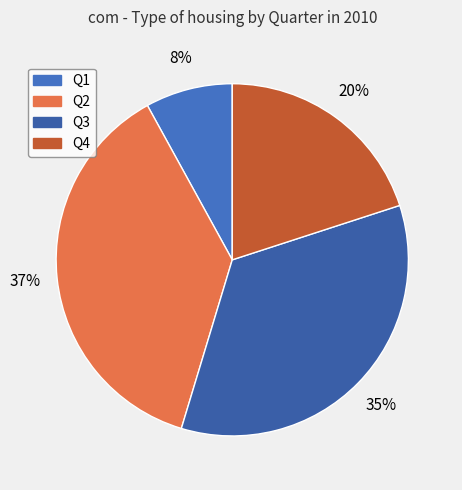

To the nearest percent, what is the average slice percentage?

25%